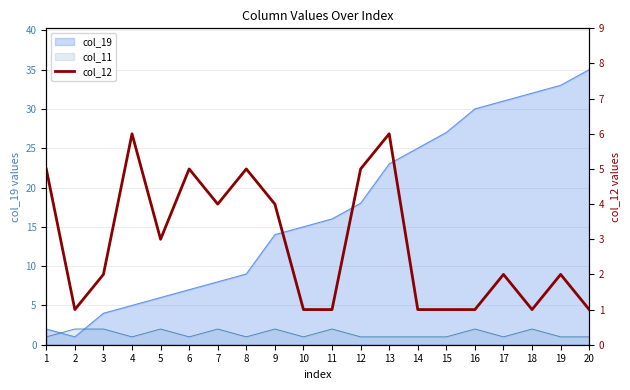

What is the difference between the maximum and minimum values?

5